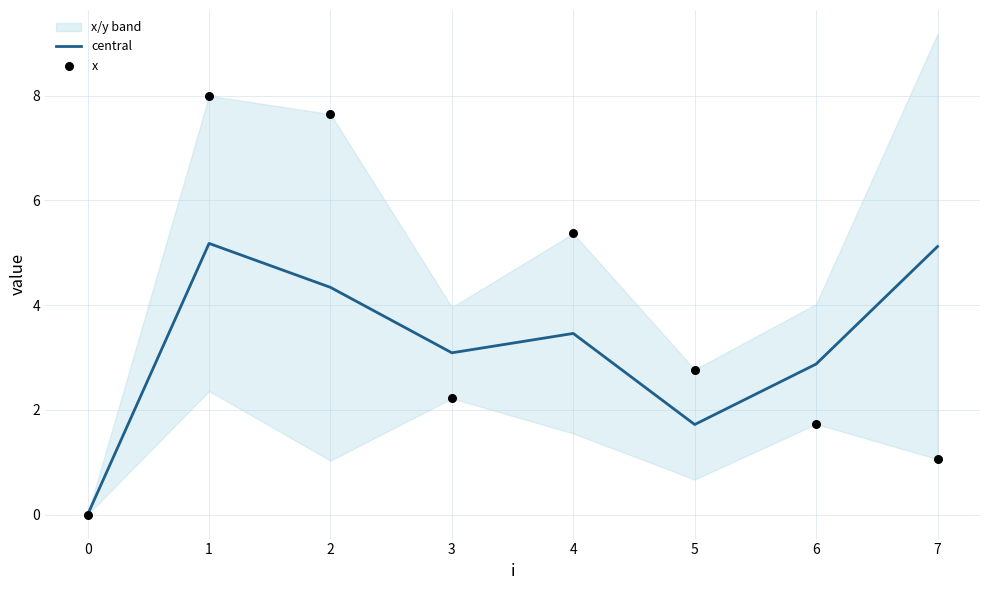

Where is central nearest to the value 2?

5